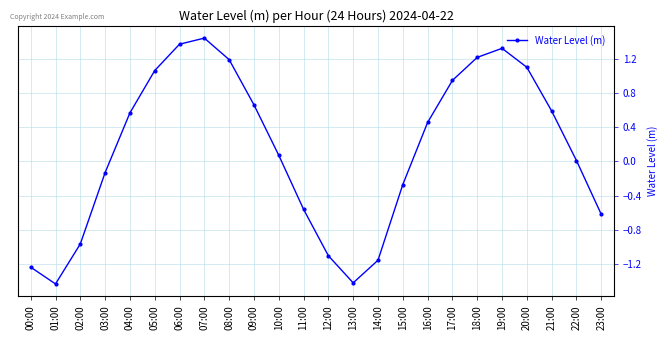

What is the sum of the values at 13:00 and 20:00?

-0.3